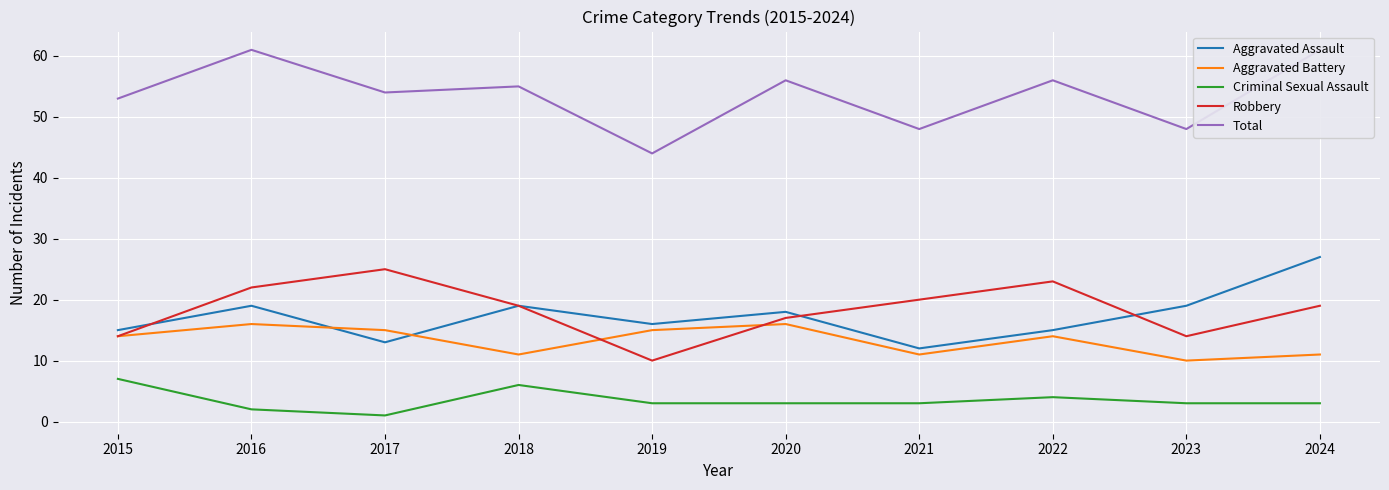

List the labels in order of Aggravated Assault value, largest first.

2024, 2016, 2018, 2023, 2020, 2019, 2015, 2022, 2017, 2021